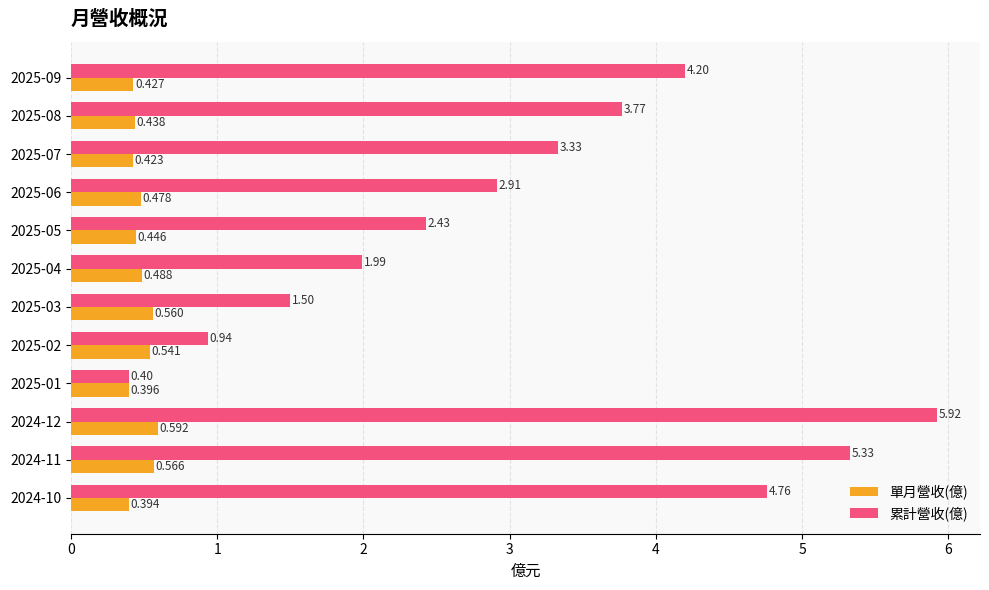

Which series has the largest range (max minus min)?

累計營收(億)